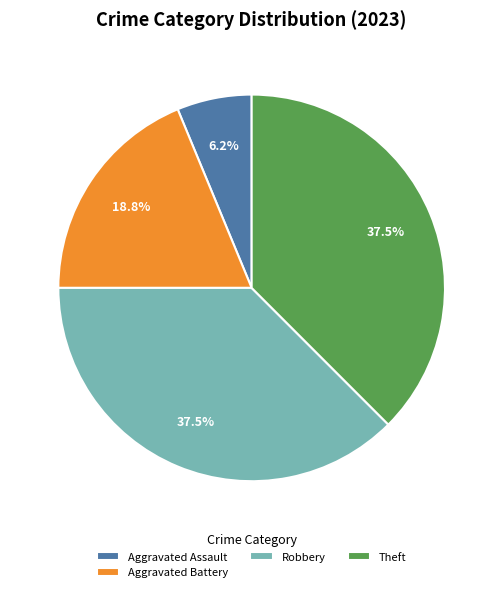

How many segments does this pie chart have?

4